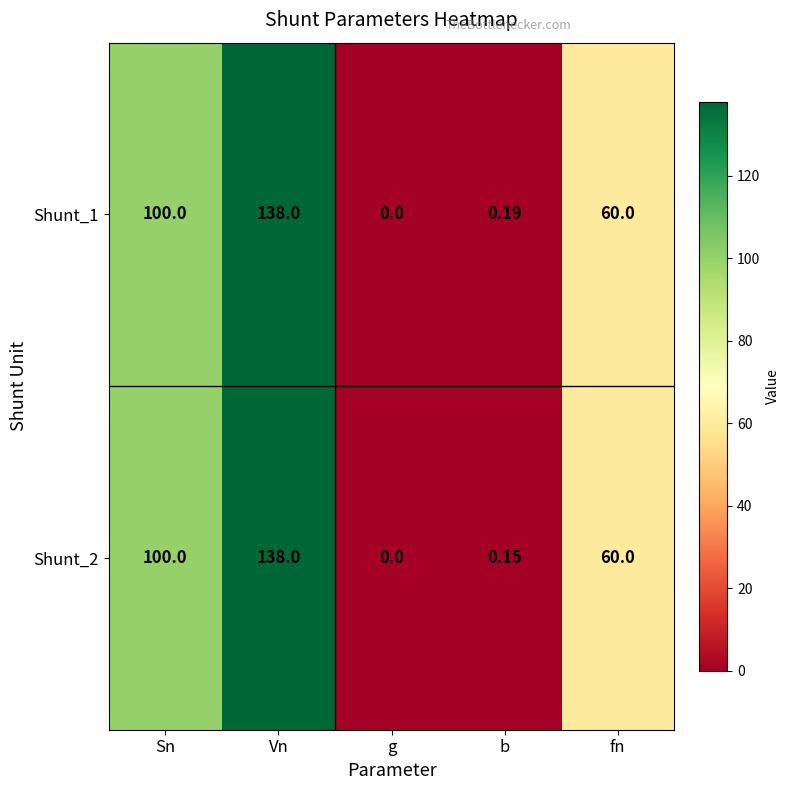

At which label does Shunt_2 reach its peak?

Vn